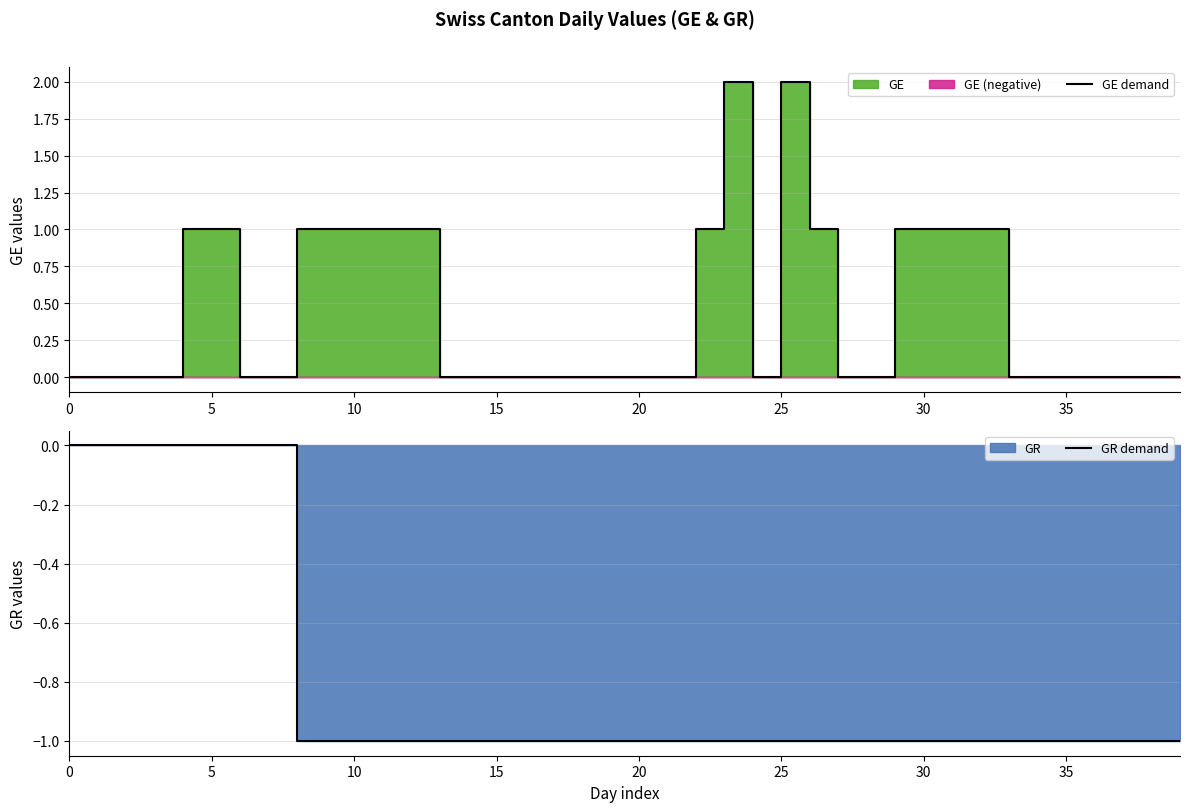

What is the label of the 36th point from the right?

20